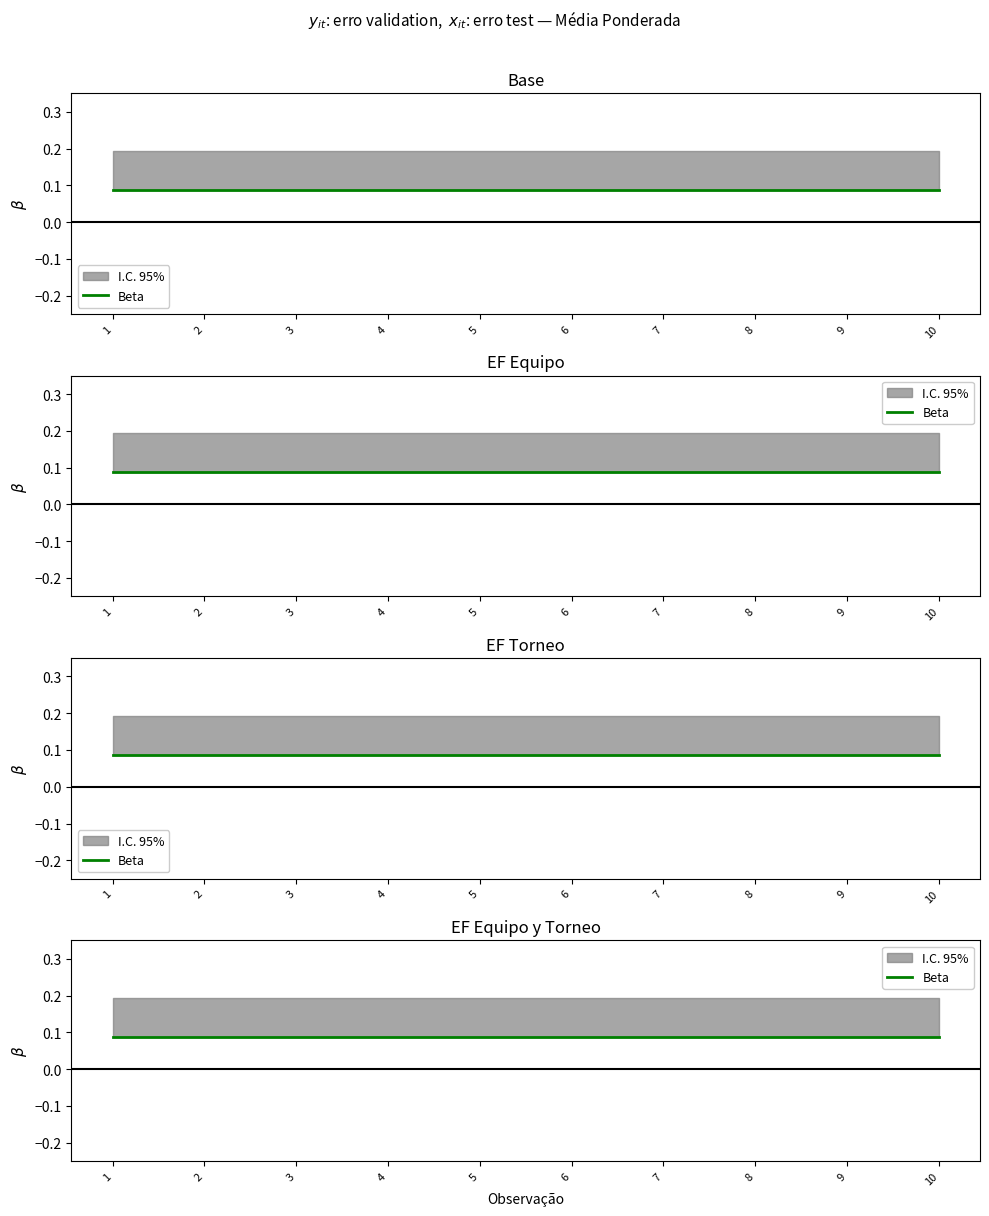

At which label does erro validation reach its minimum?

1